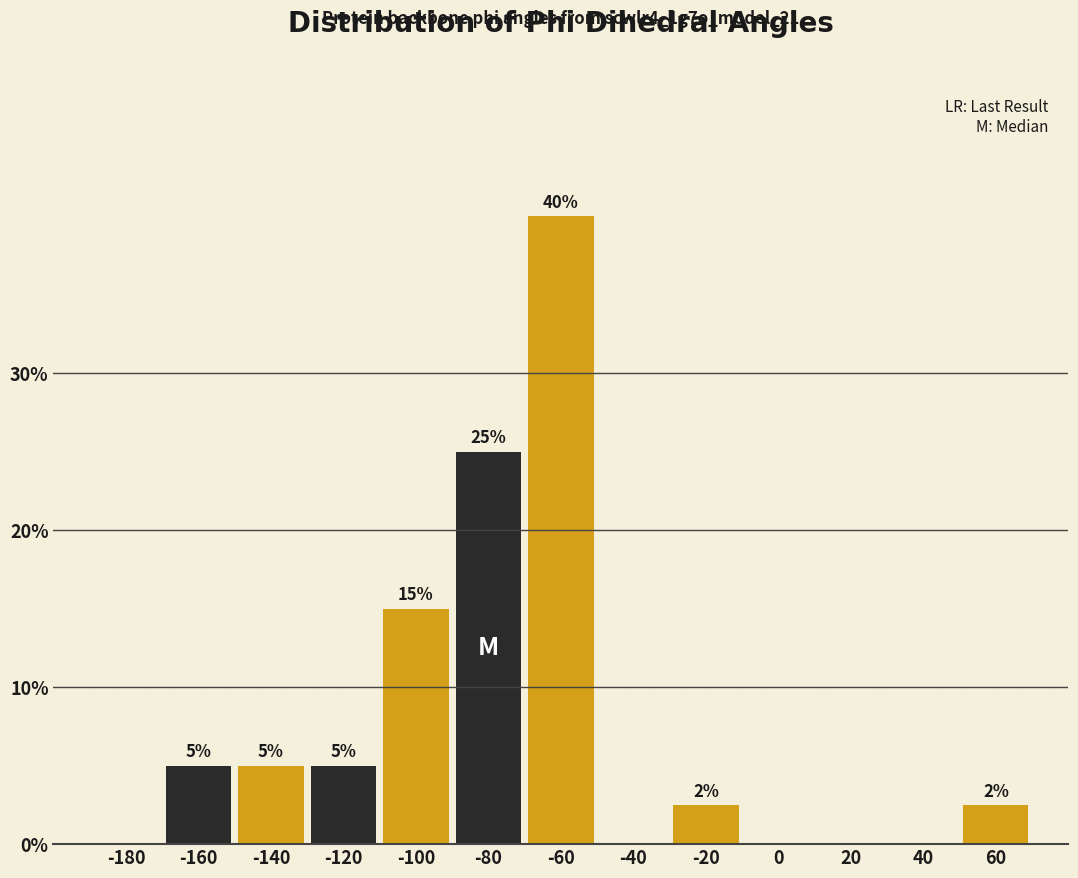

Which label corresponds to the largest value in the chart?

-60